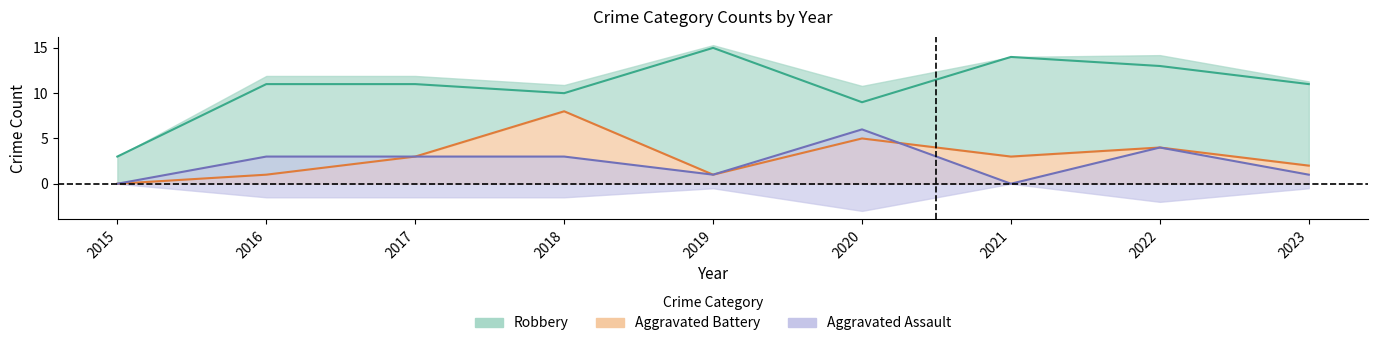

True or false: Robbery and Aggravated Assault cross at least once.

False